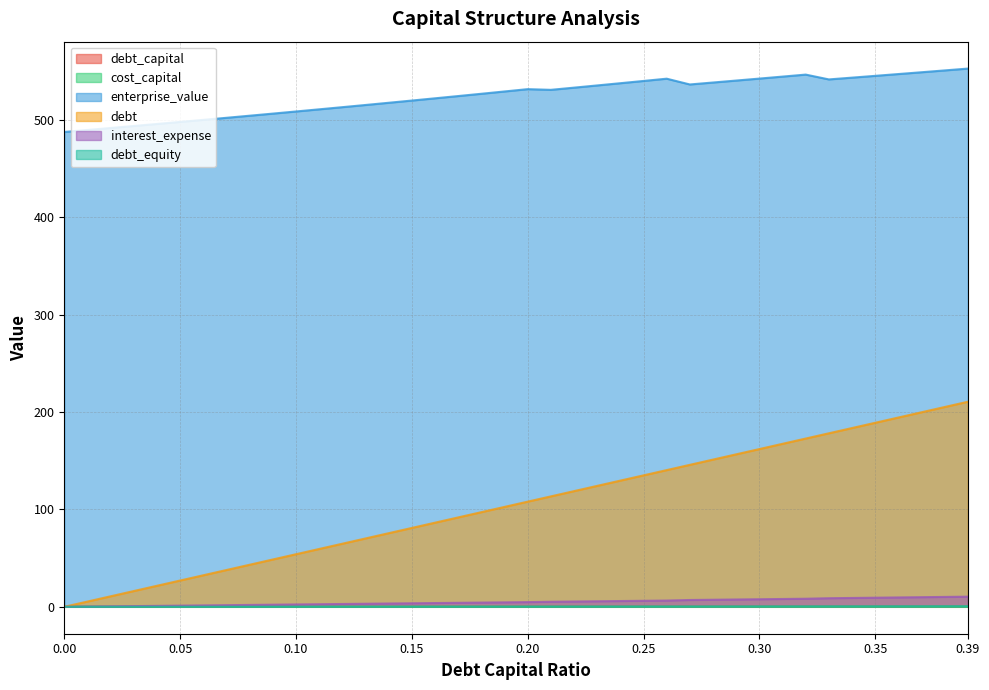

True or false: debt and debt_equity cross at least once.

False